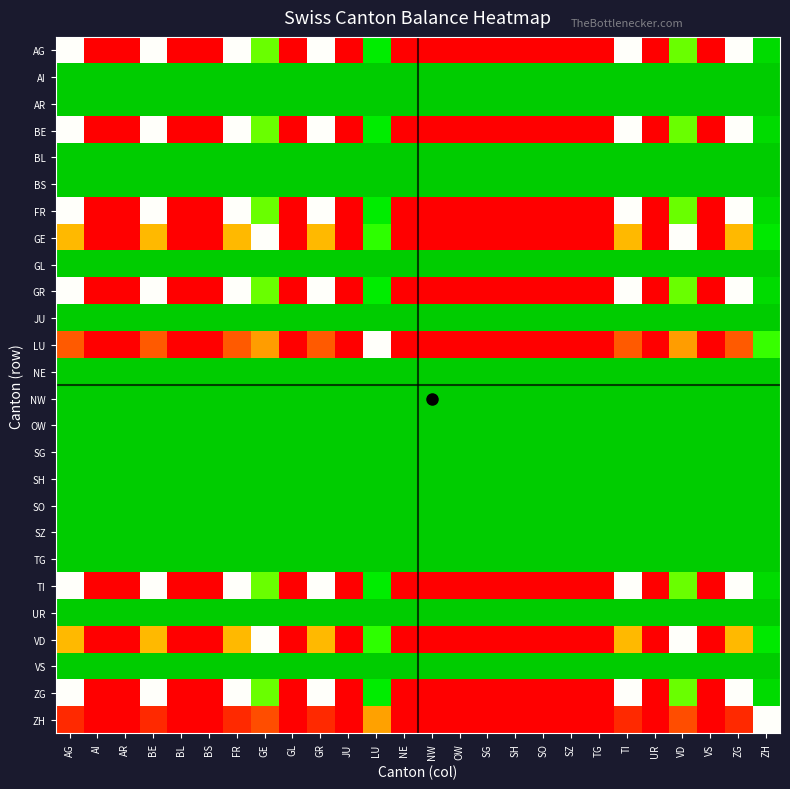

How many distinct data groups are displayed?

26